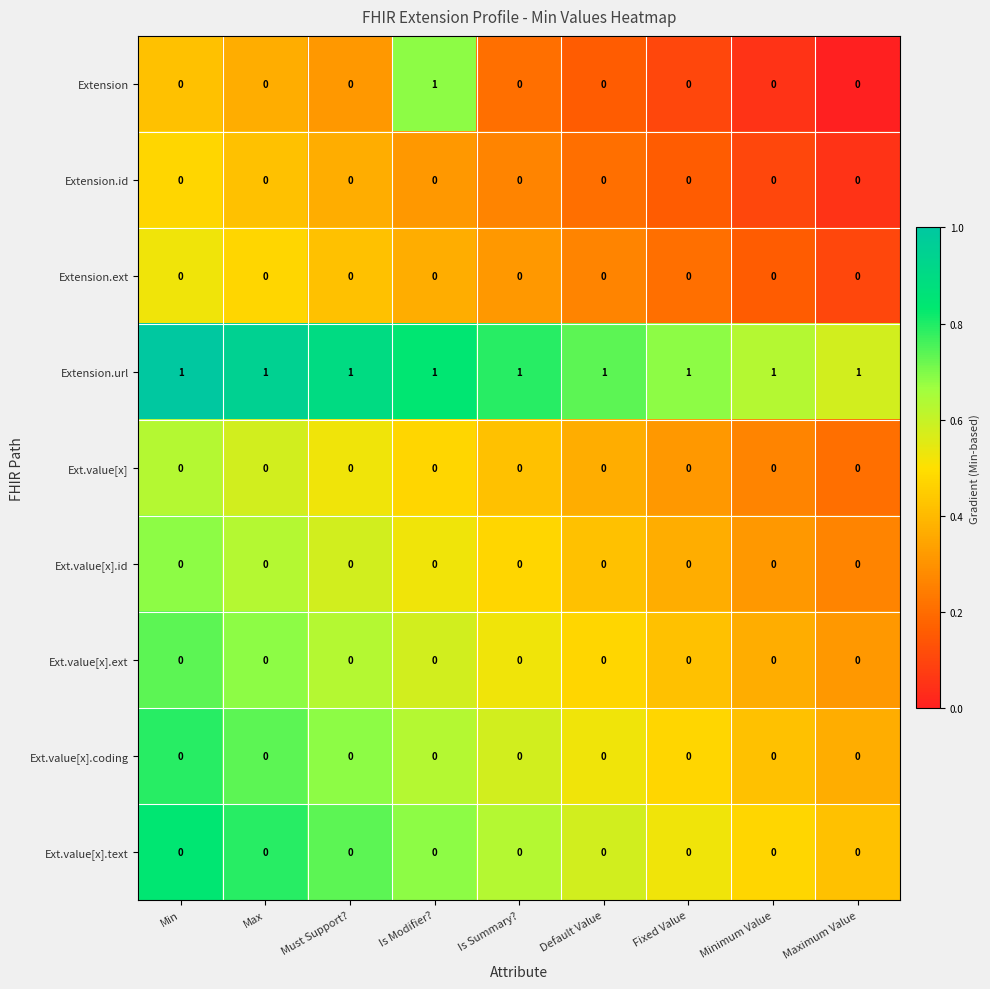

What is the greatest value displayed?

1